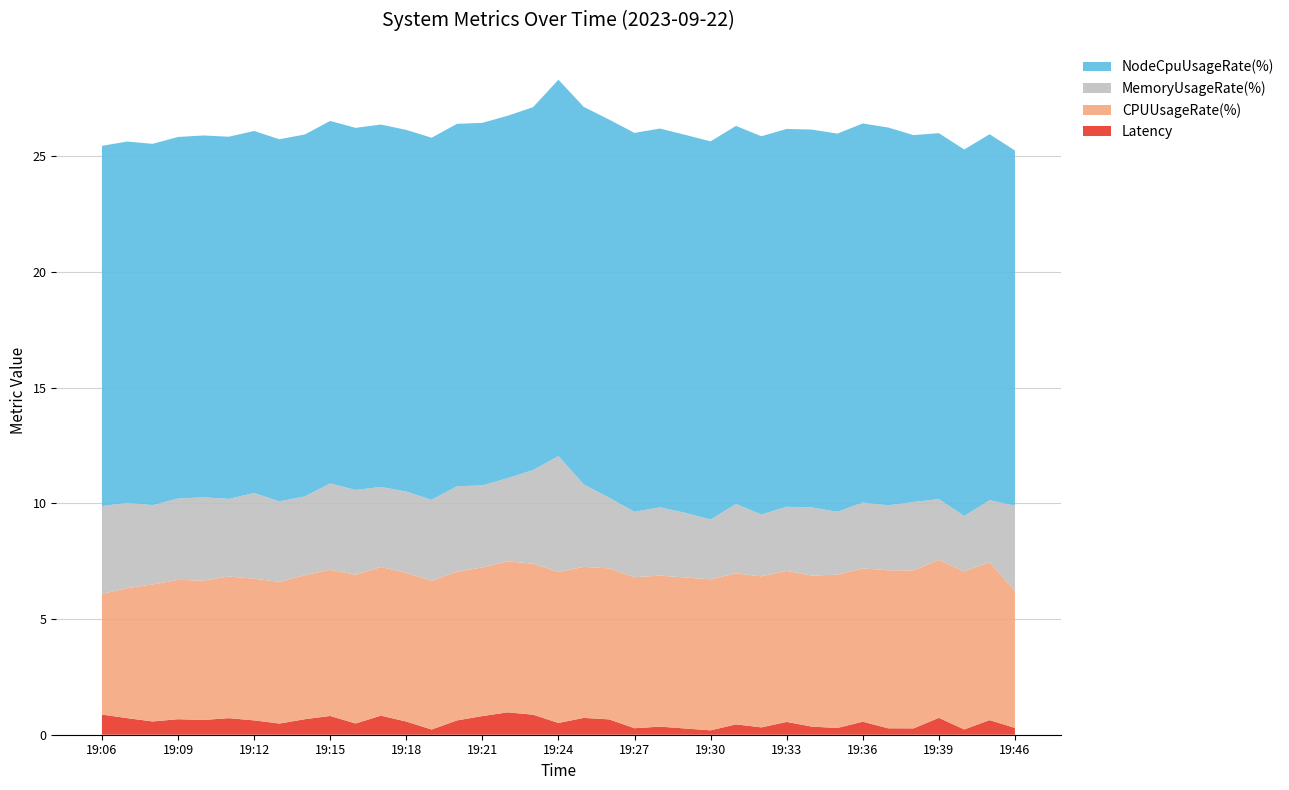

Reading left to right, extract all data points from this chart.

Latency: 19:06=0.9	19:07=0.7	19:08=0.6	19:09=0.7	19:10=0.6	19:11=0.7	19:12=0.6	19:13=0.5	19:14=0.7	19:15=0.8	19:16=0.5	19:17=0.8	19:18=0.6	19:19=0.2	19:20=0.6	19:21=0.8	19:22=1.0	19:23=0.9	19:24=0.5	19:25=0.7	19:26=0.7	19:27=0.3	19:28=0.4	19:29=0.3	19:30=0.2	19:31=0.4	19:32=0.3	19:33=0.6	19:34=0.3	19:35=0.3	19:36=0.6	19:37=0.3	19:38=0.3	19:39=0.7	19:40=0.2	19:41=0.6	19:46=0.3
CPUUsageRate(%): 19:06=5.2	19:07=5.6	19:08=5.9	19:09=6.0	19:10=6.0	19:11=6.1	19:12=6.1	19:13=6.1	19:14=6.2	19:15=6.3	19:16=6.4	19:17=6.4	19:18=6.4	19:19=6.4	19:20=6.4	19:21=6.4	19:22=6.5	19:23=6.5	19:24=6.5	19:25=6.5	19:26=6.5	19:27=6.5	19:28=6.5	19:29=6.5	19:30=6.5	19:31=6.5	19:32=6.5	19:33=6.5	19:34=6.5	19:35=6.6	19:36=6.6	19:37=6.8	19:38=6.8	19:39=6.8	19:40=6.8	19:41=6.8	19:46=5.9
MemoryUsageRate(%): 19:06=3.8	19:07=3.7	19:08=3.4	19:09=3.5	19:10=3.6	19:11=3.4	19:12=3.7	19:13=3.5	19:14=3.4	19:15=3.7	19:16=3.7	19:17=3.5	19:18=3.5	19:19=3.5	19:20=3.7	19:21=3.5	19:22=3.6	19:23=4.0	19:24=5.0	19:25=3.6	19:26=3.1	19:27=2.8	19:28=2.9	19:29=2.8	19:30=2.6	19:31=3.0	19:32=2.7	19:33=2.8	19:34=2.9	19:35=2.7	19:36=2.8	19:37=2.8	19:38=3.0	19:39=2.6	19:40=2.4	19:41=2.7	19:46=3.7
NodeCpuUsageRate(%): 19:06=15.6	19:07=15.6	19:08=15.6	19:09=15.6	19:10=15.6	19:11=15.6	19:12=15.6	19:13=15.6	19:14=15.6	19:15=15.7	19:16=15.6	19:17=15.7	19:18=15.6	19:19=15.6	19:20=15.7	19:21=15.7	19:22=15.7	19:23=15.7	19:24=16.3	19:25=16.3	19:26=16.3	19:27=16.4	19:28=16.4	19:29=16.3	19:30=16.3	19:31=16.3	19:32=16.3	19:33=16.3	19:34=16.3	19:35=16.3	19:36=16.4	19:37=16.3	19:38=15.8	19:39=15.8	19:40=15.8	19:41=15.8	19:46=15.3